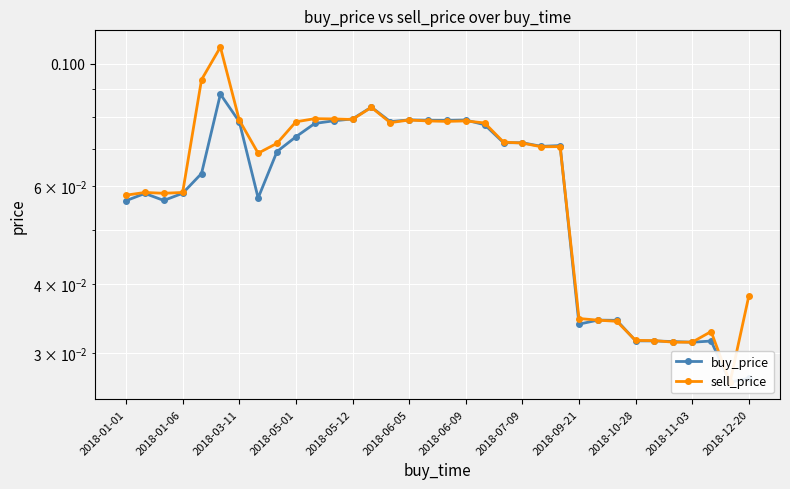

Reading right to left, list all the values displayed in this chart.

buy_price: 0.0	0.0	0.0	0.0	0.0	0.0	0.0	0.0	0.0	0.0	0.1	0.1	0.1	0.1	0.1	0.1	0.1	0.1	0.1	0.1	0.1	0.1	0.1	0.1	0.1	0.1	0.1	0.1	0.1	0.1	0.1	0.1	0.1	0.1
sell_price: 0.0	0.0	0.0	0.0	0.0	0.0	0.0	0.0	0.0	0.0	0.1	0.1	0.1	0.1	0.1	0.1	0.1	0.1	0.1	0.1	0.1	0.1	0.1	0.1	0.1	0.1	0.1	0.1	0.1	0.1	0.1	0.1	0.1	0.1